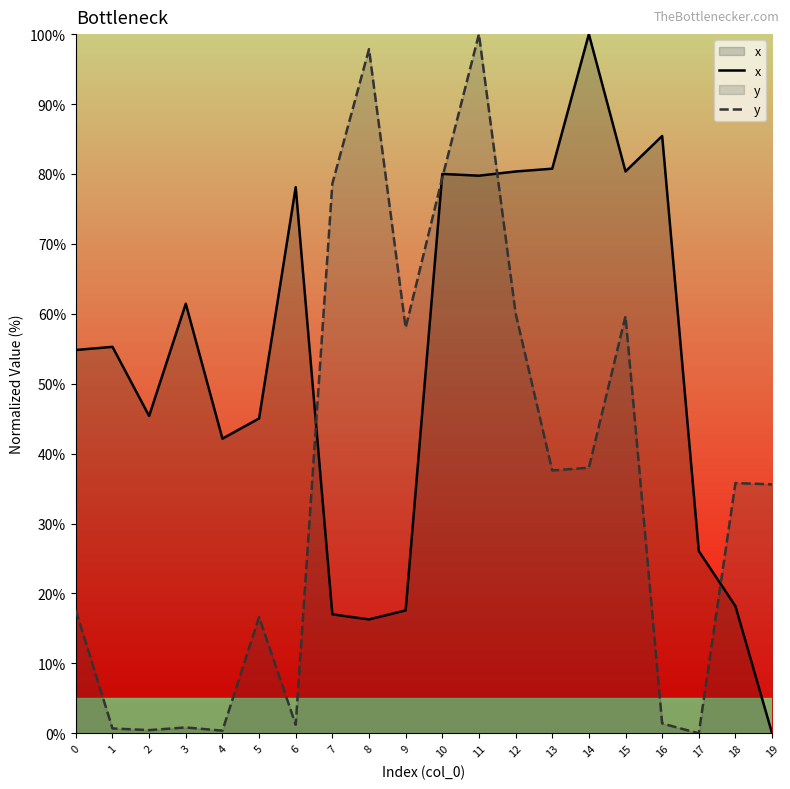

Reading right to left, list all the values displayed in this chart.

x: 19=0.0	18=18.2	17=26.1	16=85.4	15=80.4	14=100.0	13=80.8	12=80.4	11=79.8	10=80.0	9=17.6	8=16.3	7=17.0	6=78.1	5=45.0	4=42.1	3=61.4	2=45.4	1=55.3	0=54.8
y: 19=35.6	18=35.8	17=0.0	16=1.4	15=59.7	14=38.0	13=37.6	12=60.1	11=100.0	10=79.4	9=58.0	8=97.8	7=78.6	6=1.2	5=16.6	4=0.4	3=0.8	2=0.5	1=0.7	0=17.6